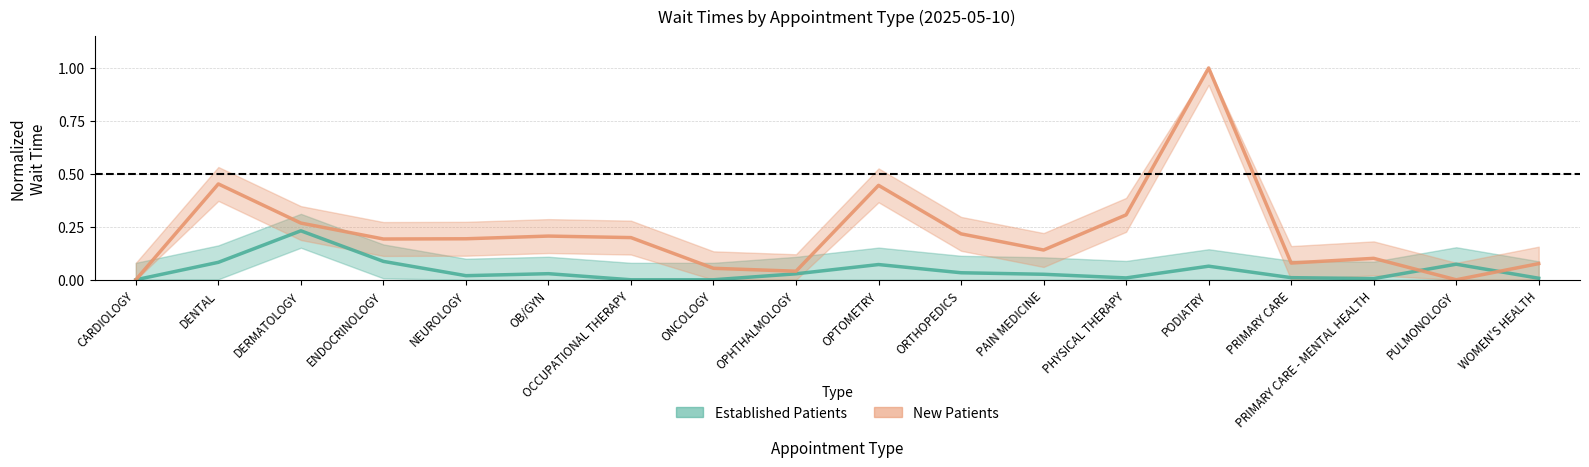

What is the difference between the maximum and minimum values in the NewPatients series?

1.0